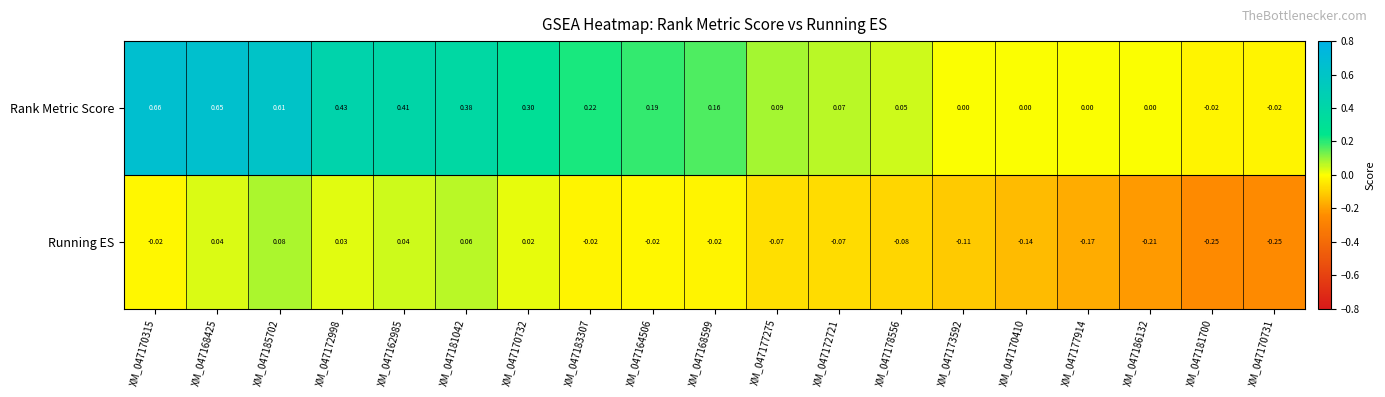

Between XM_047183307 and XM_047170731, which series saw the biggest shift?

Rank Metric Score